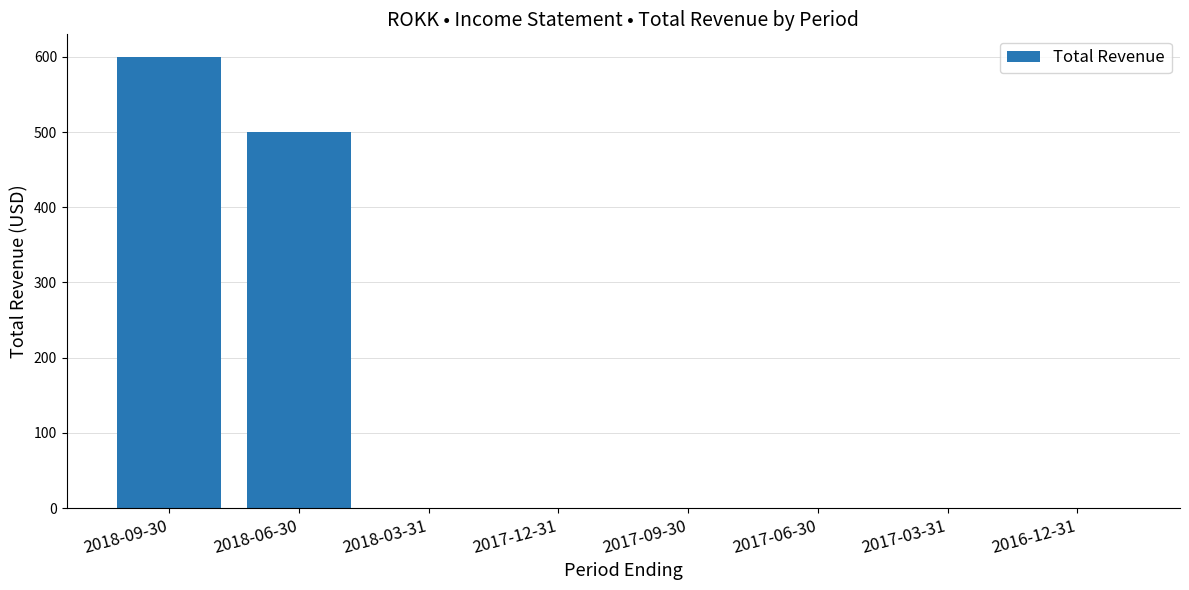

Where is the data nearest to the value 300?

2018-06-30